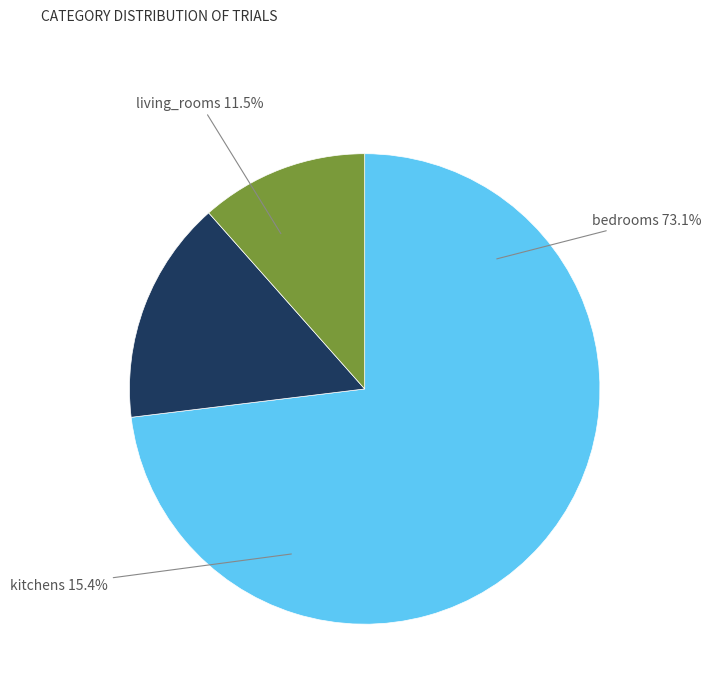

What percentage is the bedrooms slice, to the nearest percent?

73%